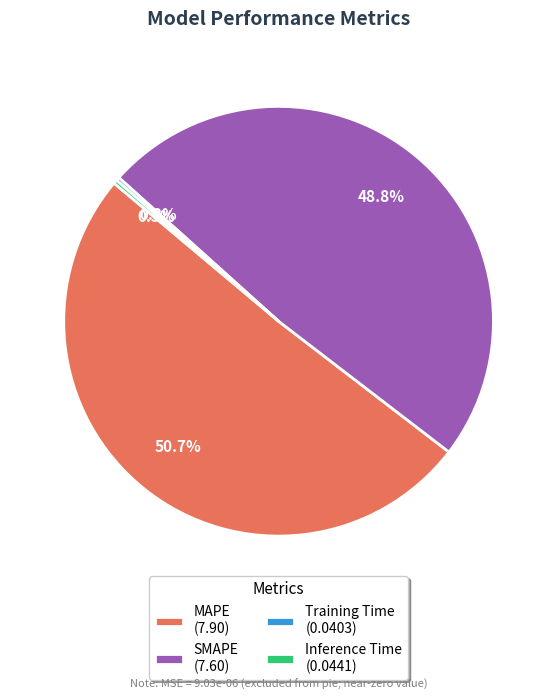

Does MAPE (7.90) represent more than half of the total?

Yes